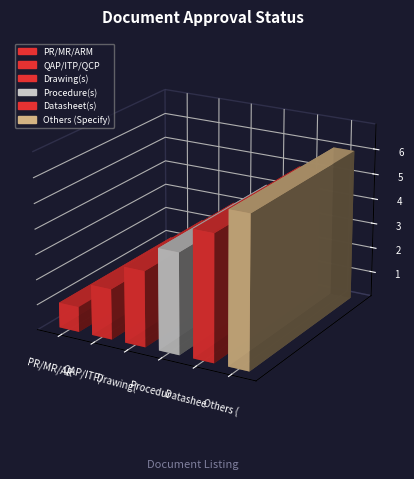

List the labels in order of value, smallest first.

PR/MR/ARM, QAP/ITP/QCP, Drawing(s), Procedure(s), Datasheet(s), Others (Specify)